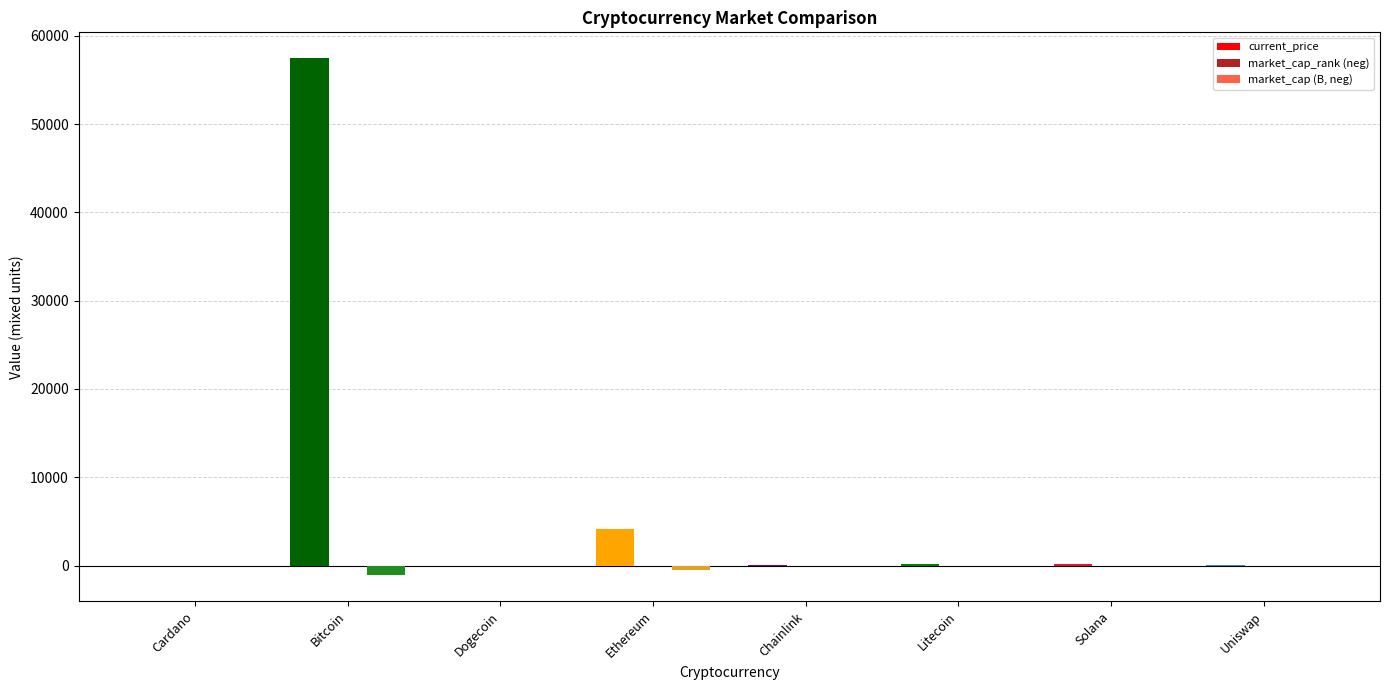

At which category is the sum across all series the highest?

Bitcoin